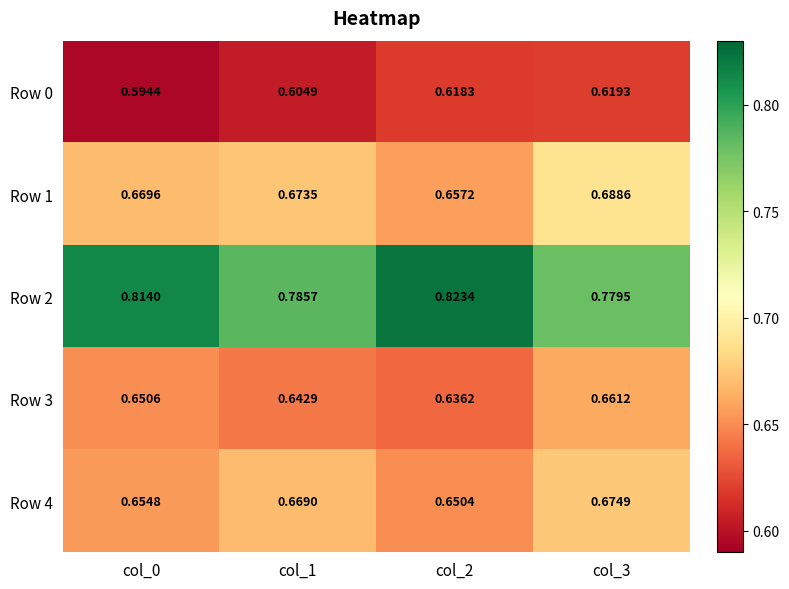

How many categories are shown in the chart?

4